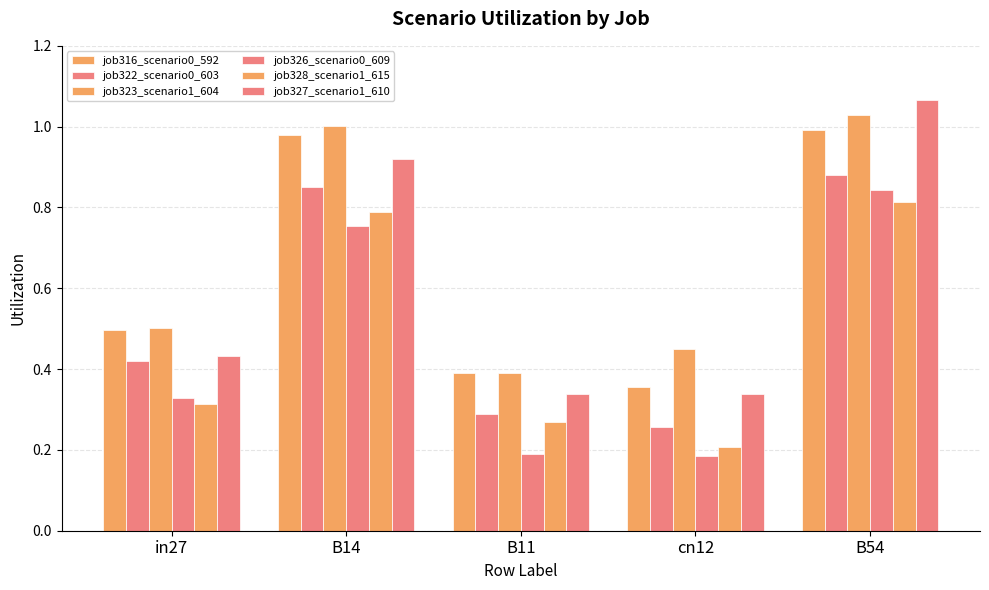

List the labels in order of job322_scenario0_603 value, largest first.

B54, B14, in27, B11, cn12